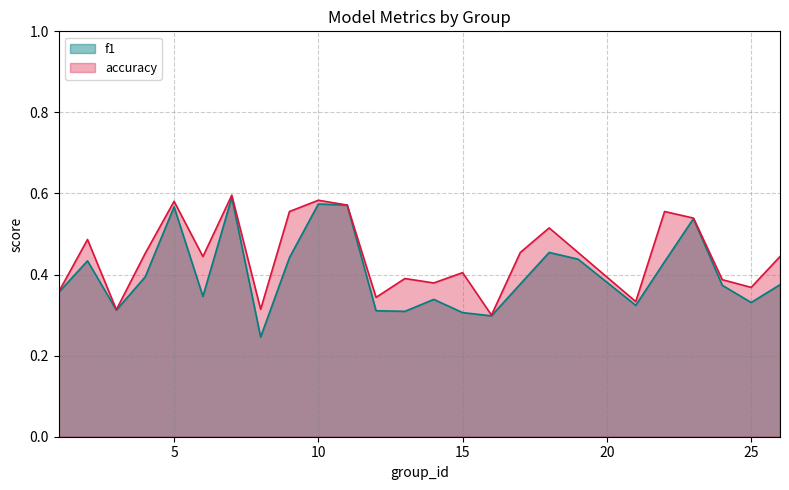

At how many categories does at least one series exceed 0?

25